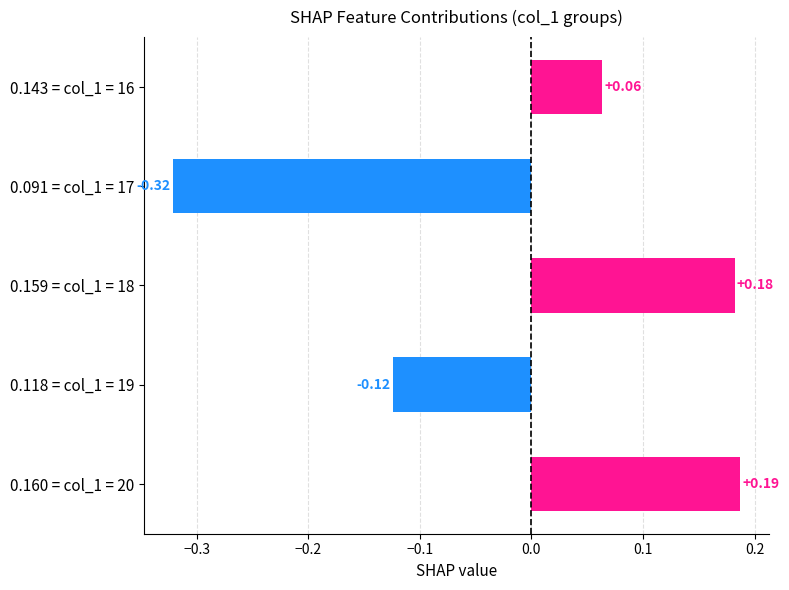

How many distinct data groups are displayed?

1